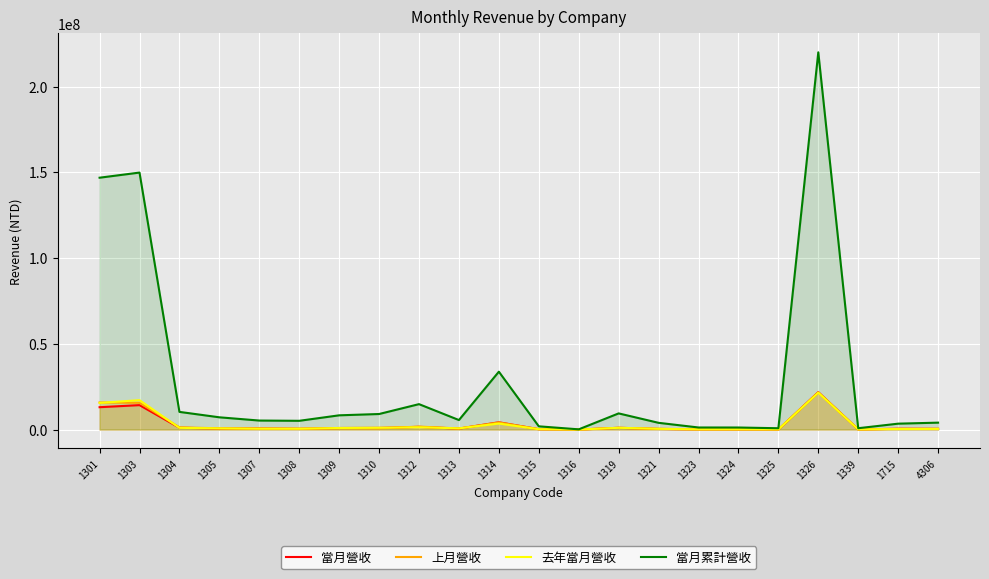

What is the average value of the 去年當月營收 series?

3067868